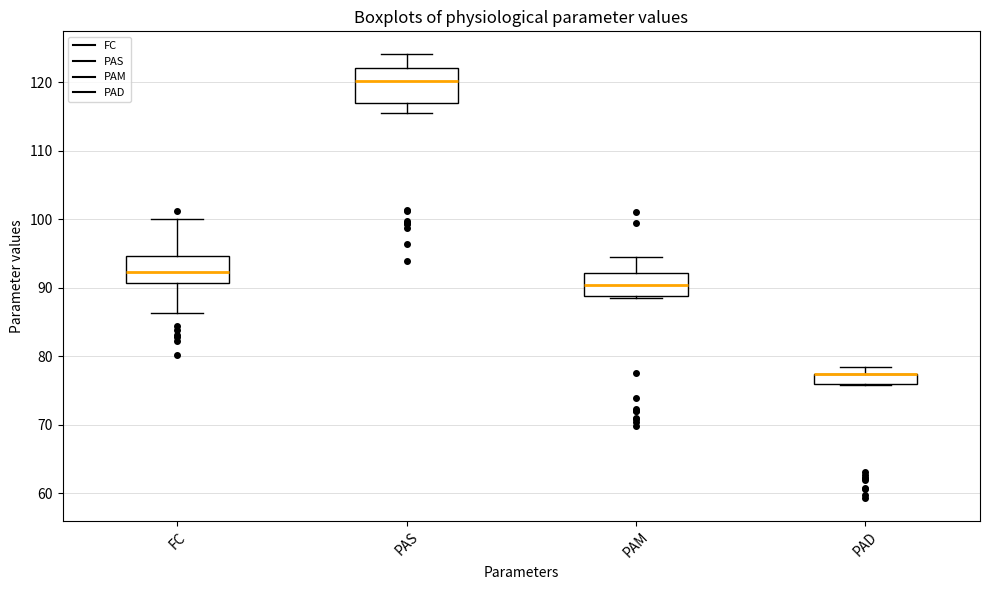

Comparing the boxes themselves (not the whiskers), which one is the tallest?

PAS